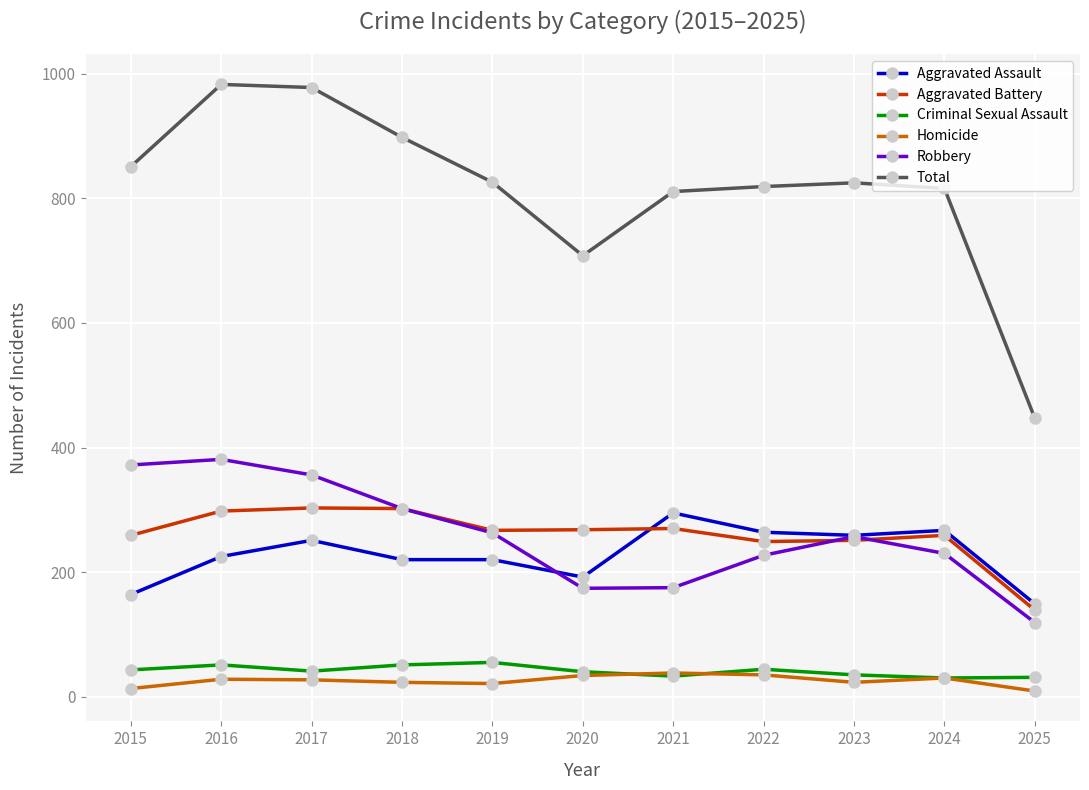

How many distinct data groups are displayed?

6